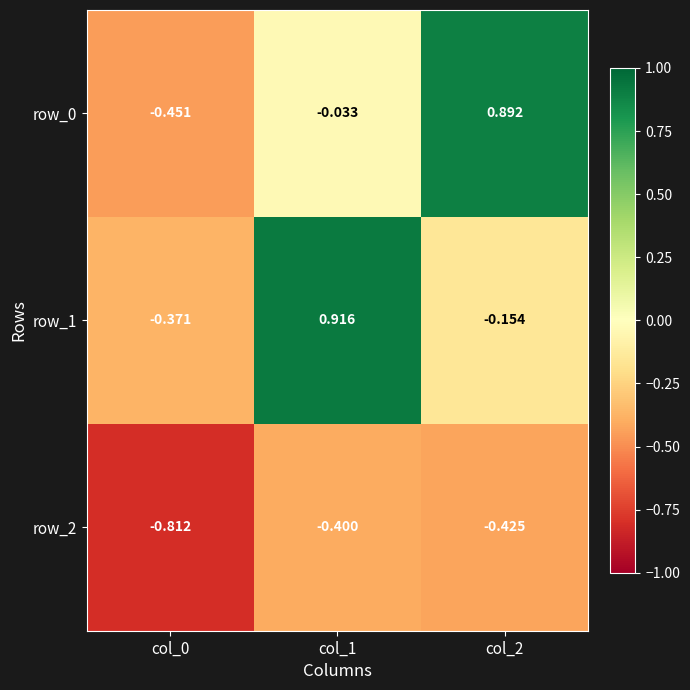

Is the value of row_1 at col_1 greater than the value of row_2 at col_0?

Yes